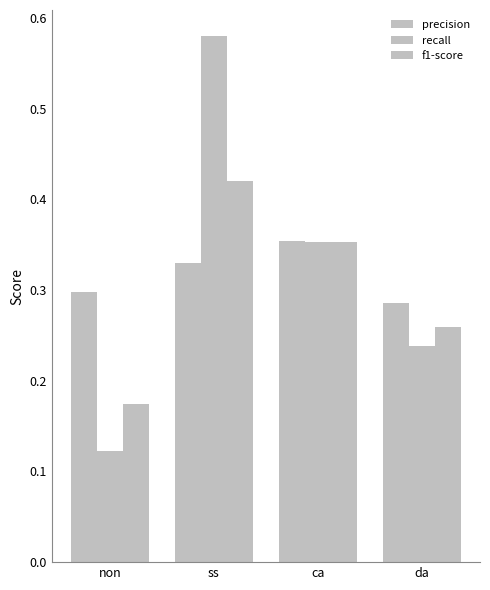

How many bars are there in total?

12